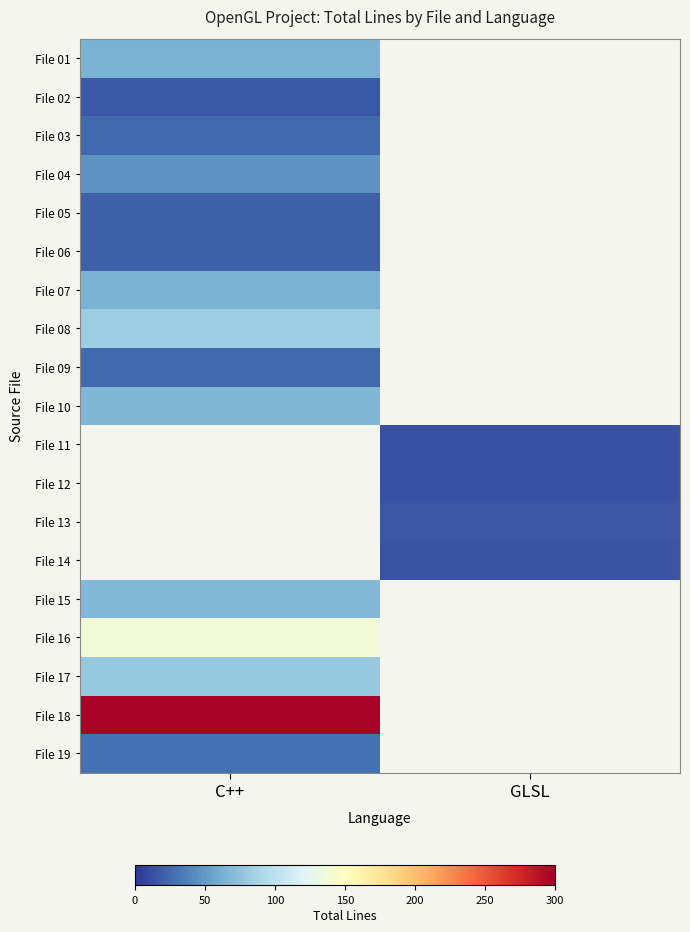

Rank the categories by File 11 value from lowest to highest.

C++, GLSL